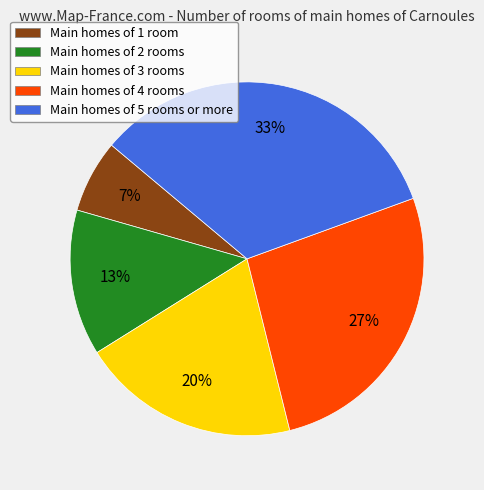

Is the sum of Main homes of 5 rooms or more and Main homes of 1 room greater than half?

No